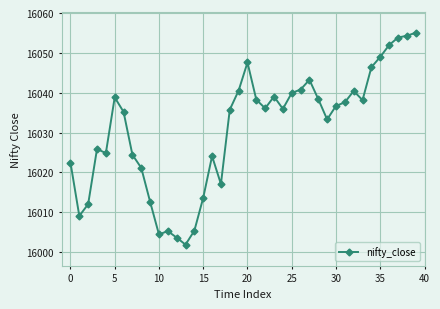

True or false: the data has more than 1 interior local peaks.

True